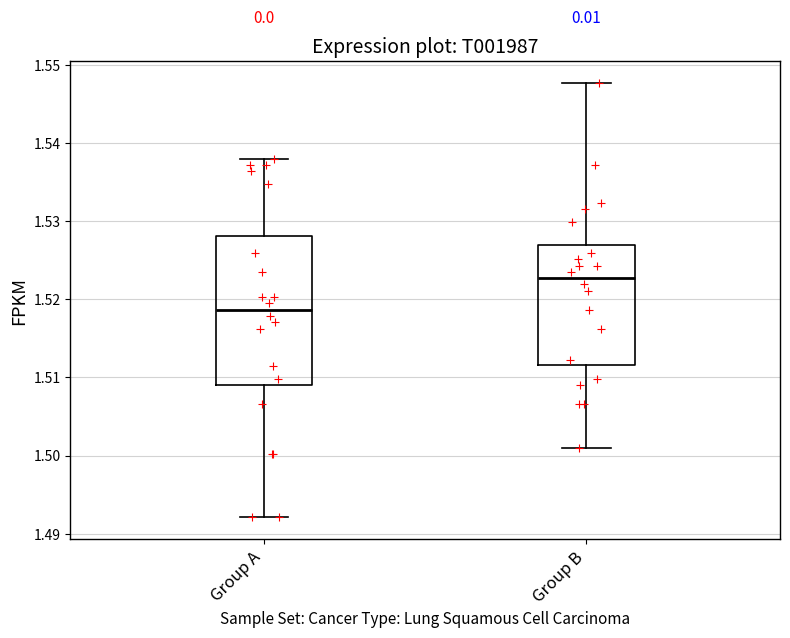

Which box's median line is the lowest?

Group A